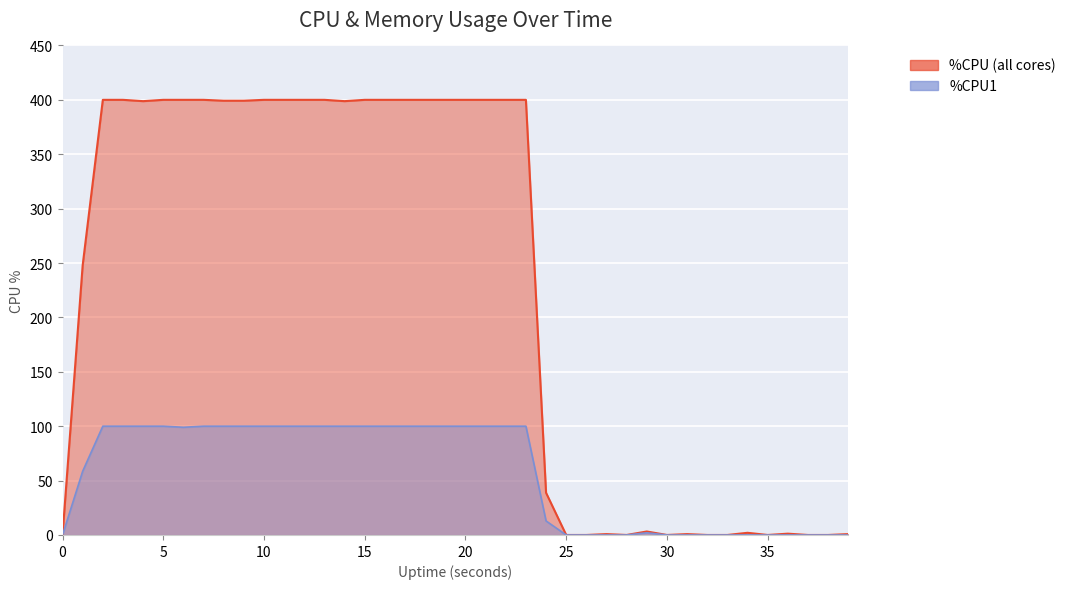

True or false: %CPU1 and %CPU intersect in this chart.

False